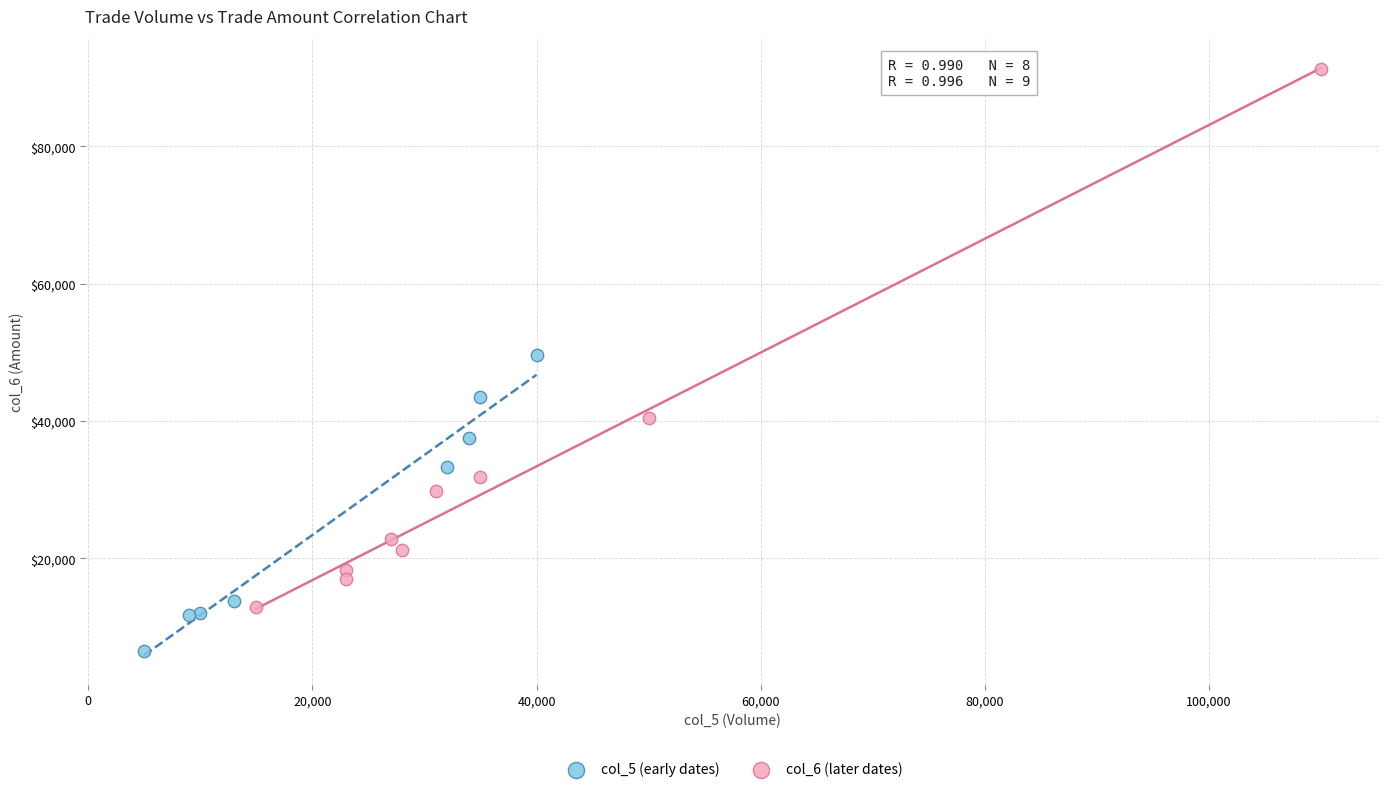

Which series reaches the maximum Y coordinate?

col_6 (later dates)